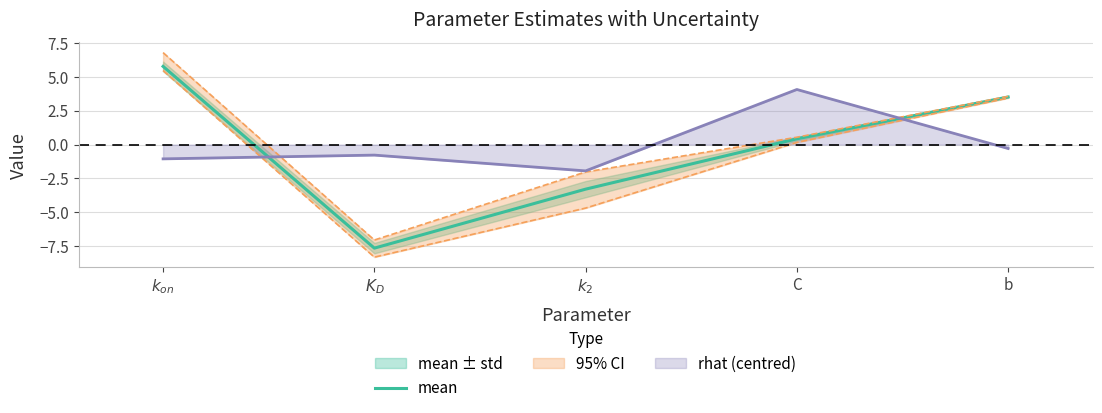

Where is the first local minimum?

$K_D$